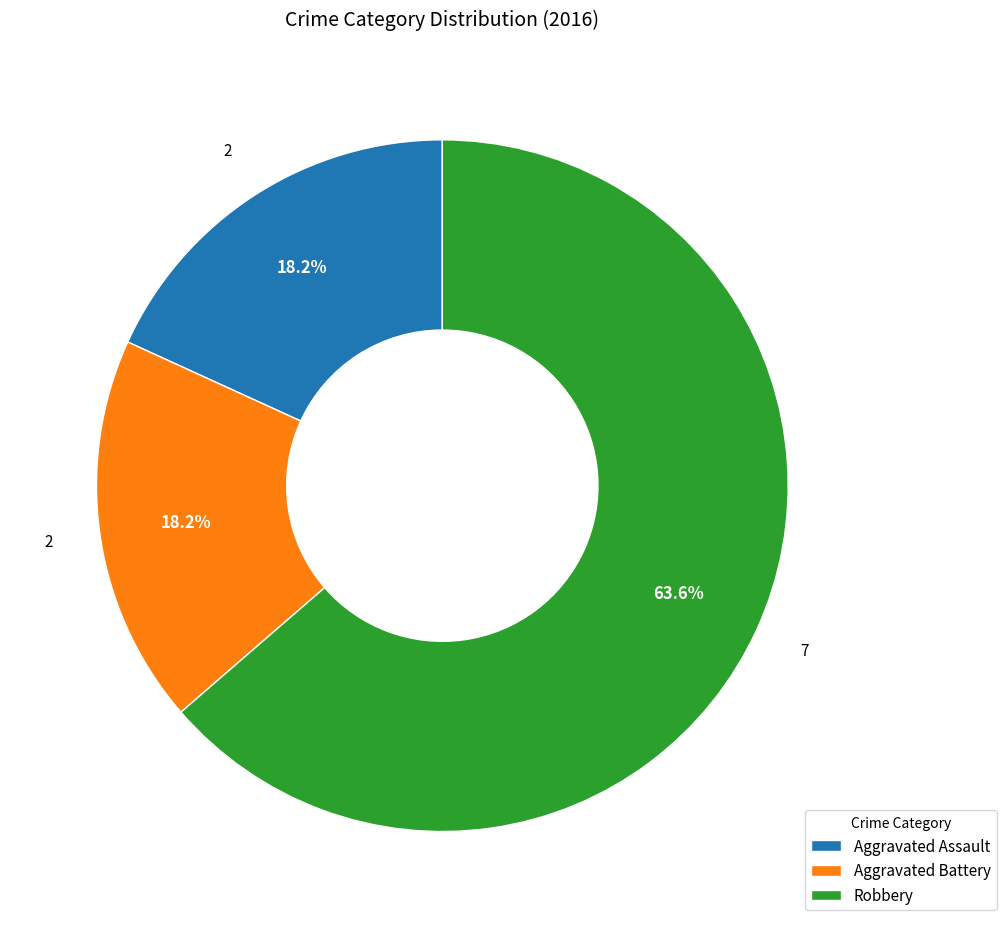

The Aggravated Battery slice represents 25% of the pie. True or false?

False